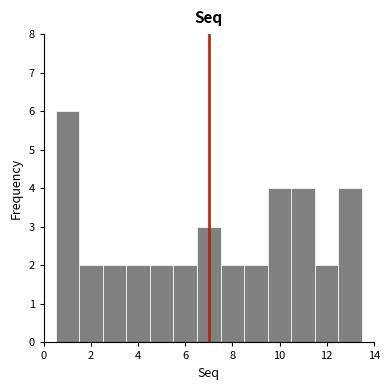

Which range on the x-axis has the tallest bar?

0.5 to 1.5